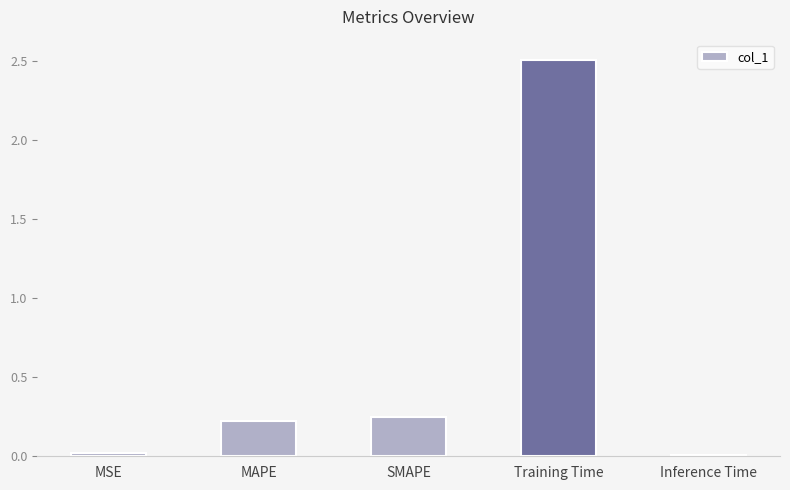

At which label is the value closest to 1?

SMAPE